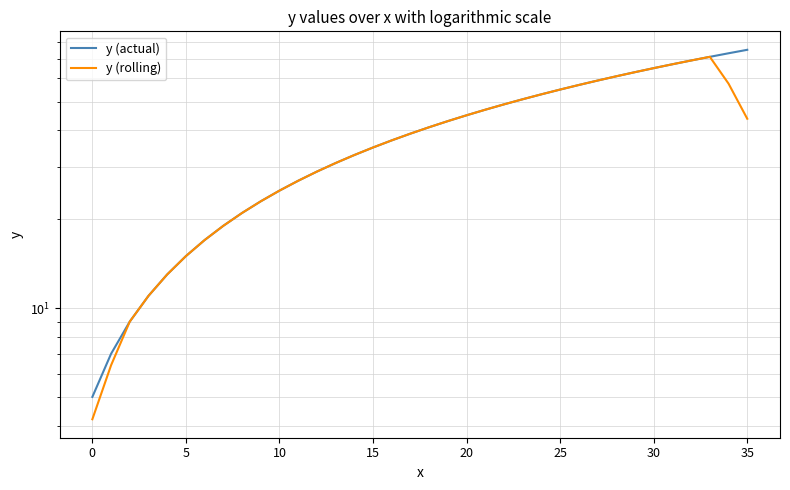

What is the difference between the y (rolling) values at 14 and 13?

2.0